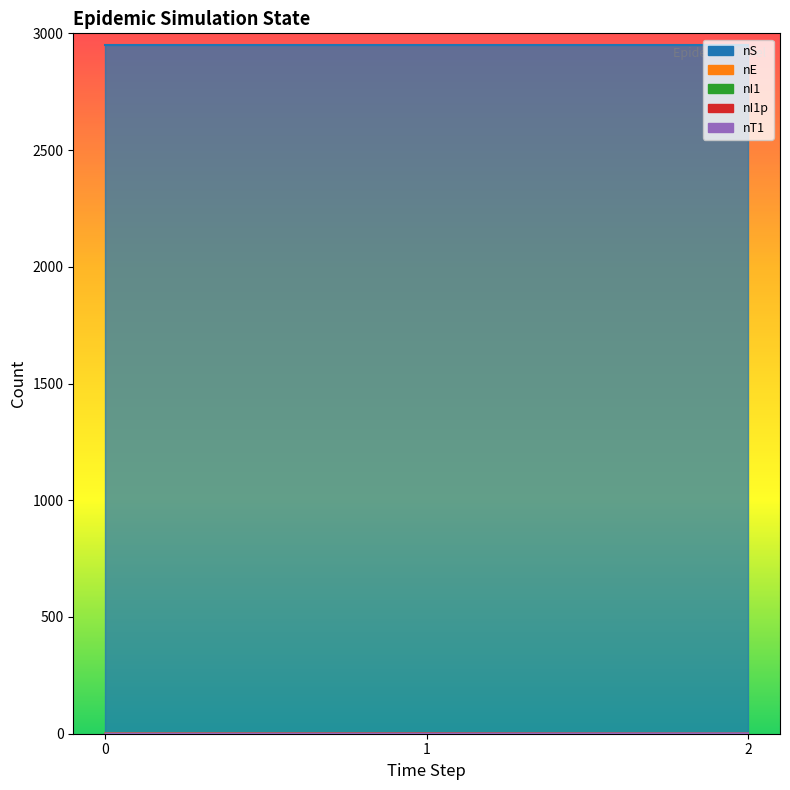

At how many categories does at least one series exceed 0?

3